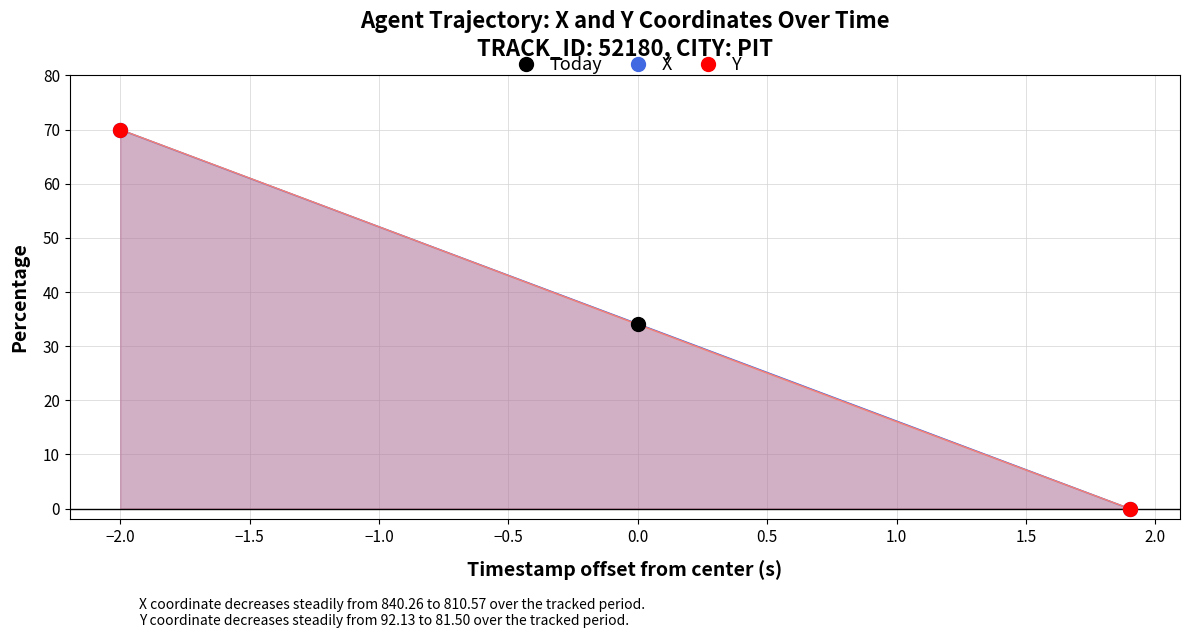

Which series contains the lowest Y value?

X